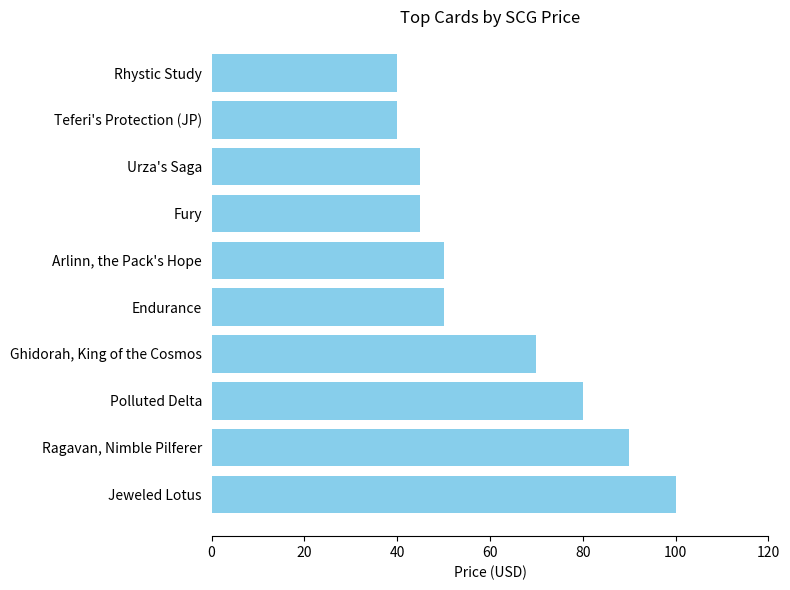

How many distinct data groups are displayed?

1